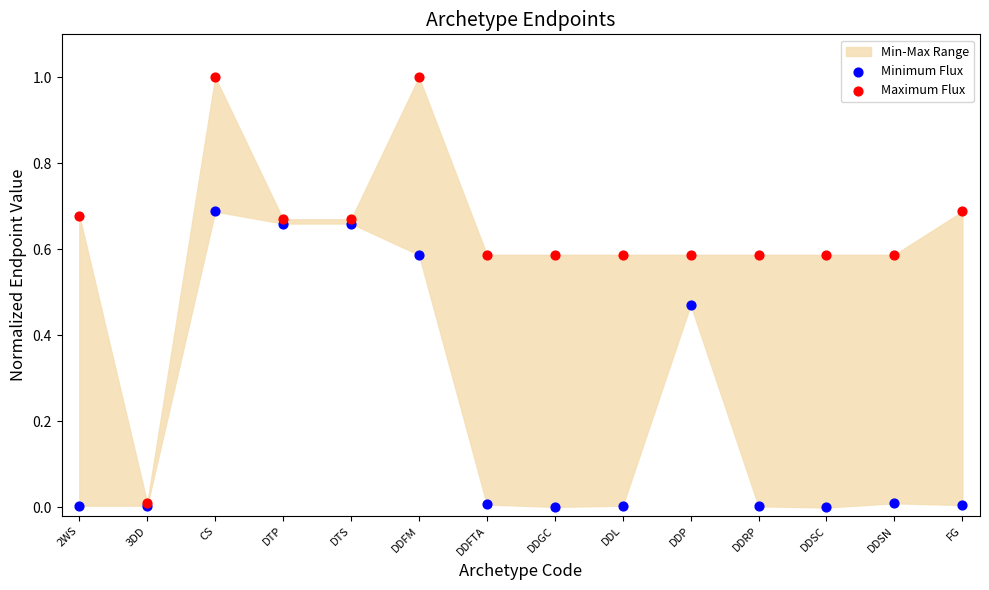

What are all the series names shown in the legend?

Minimum Flux, Maximum Flux